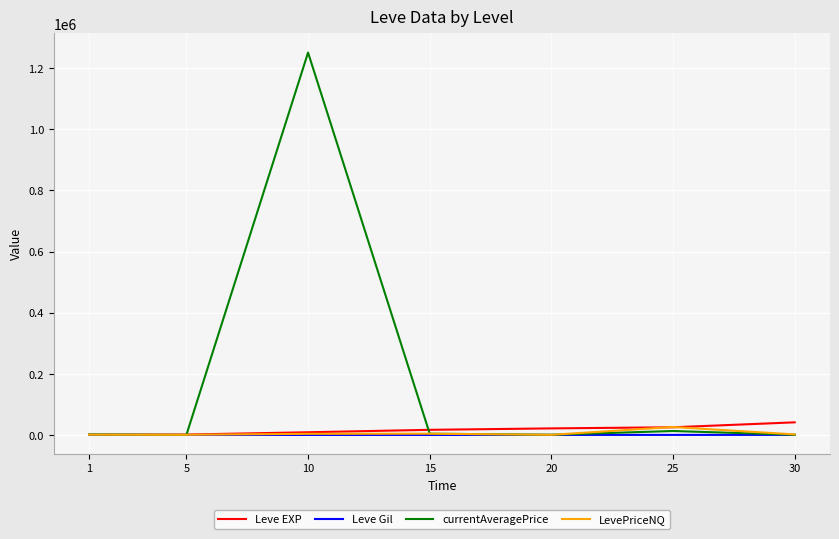

At how many categories does at least one series exceed 1023577?

1